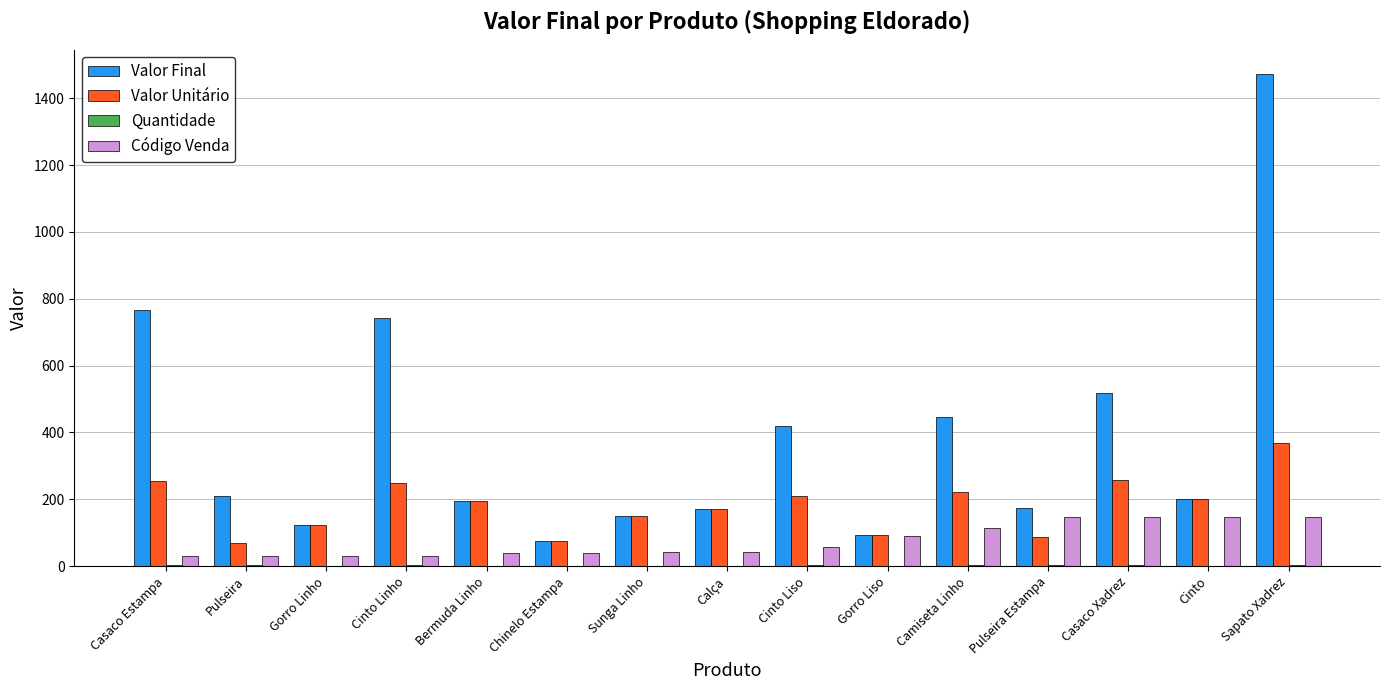

At which category does the chart reach its peak across all series?

Sapato Xadrez